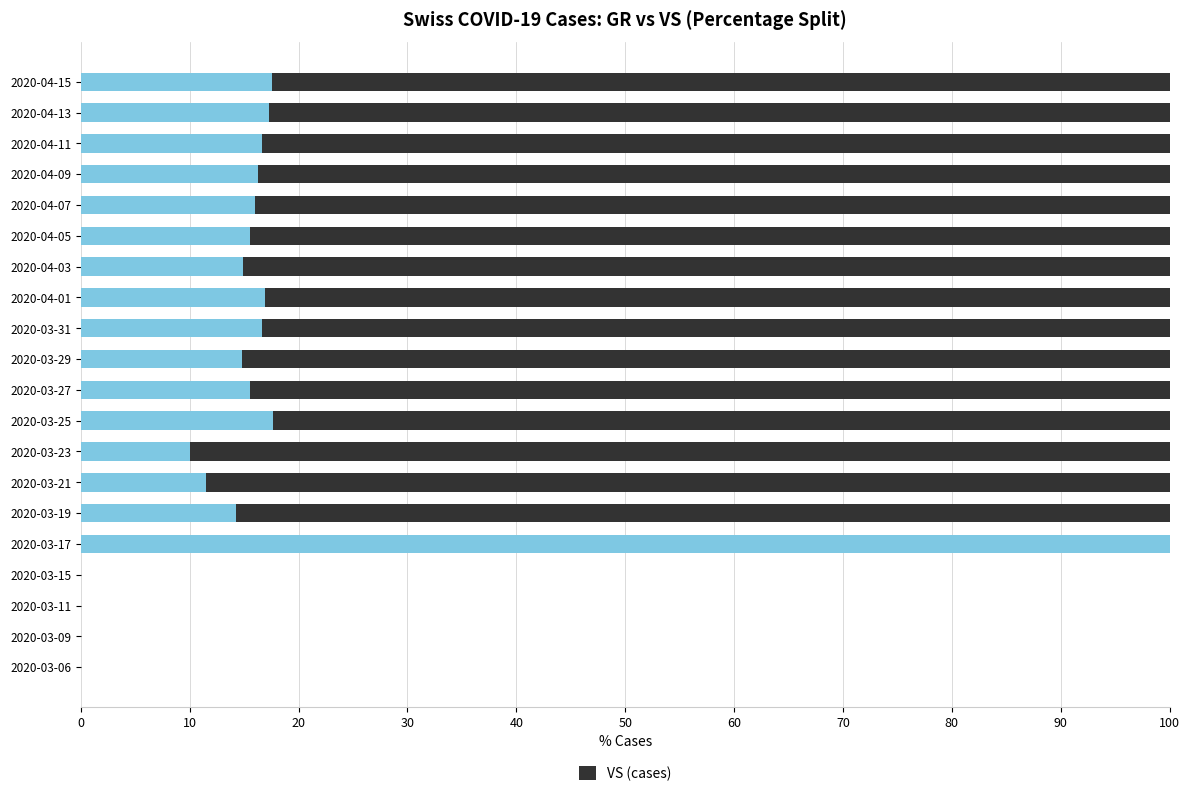

What is the total value across all series at 2020-04-03?

100.0